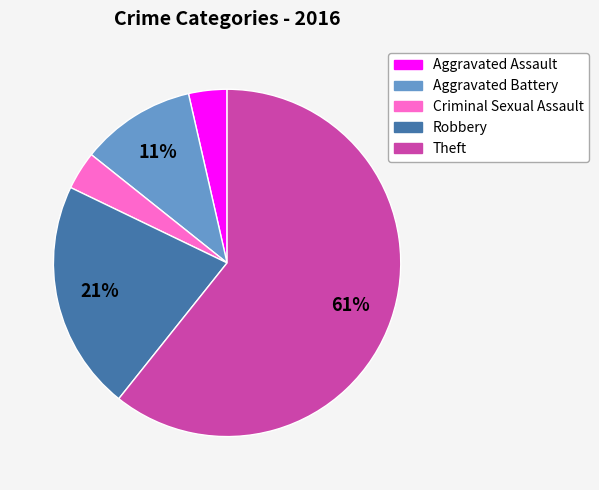

Count the number of slices in the pie.

5